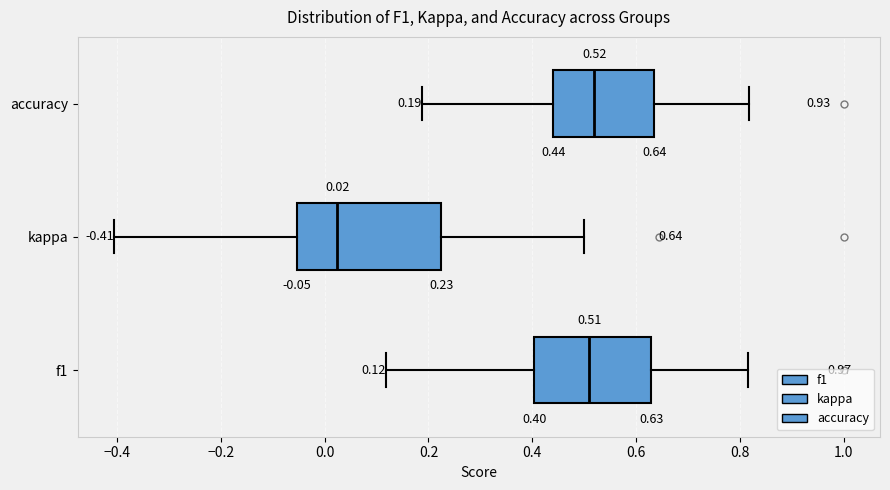

Which box is the widest, from its left edge to its right edge?

kappa